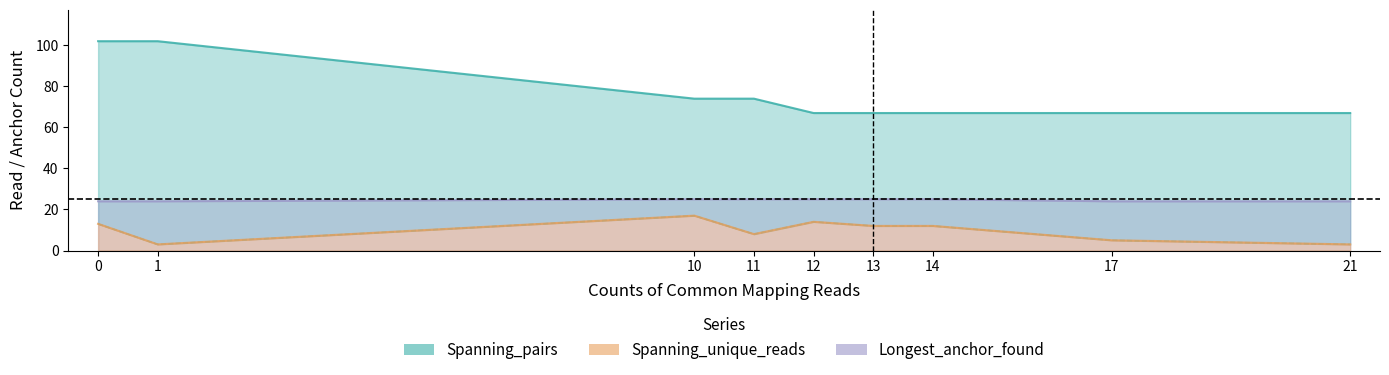

What are all the series names shown in the legend?

Spanning_pairs, Spanning_unique_reads, Longest_anchor_found